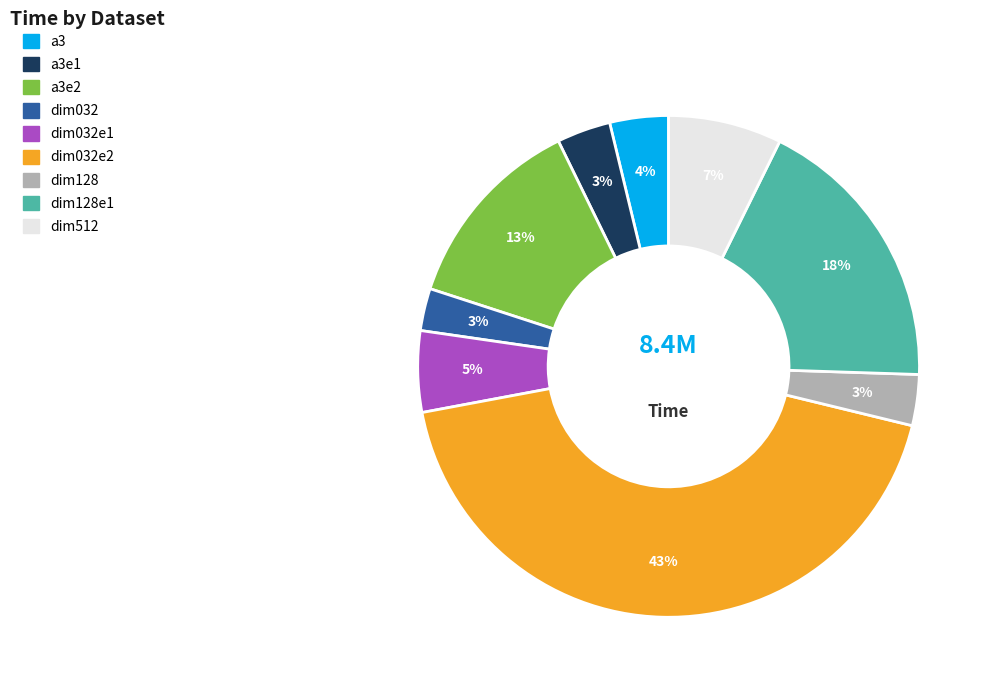

Is there any slice that represents more than half of the pie?

No